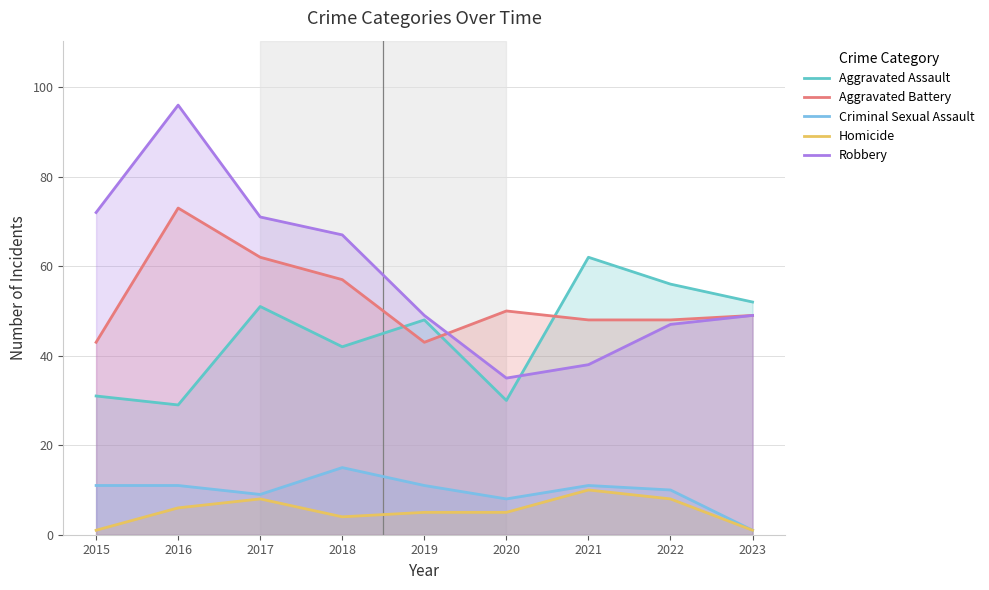

Which has a higher value, 2017 or 2015?

2017